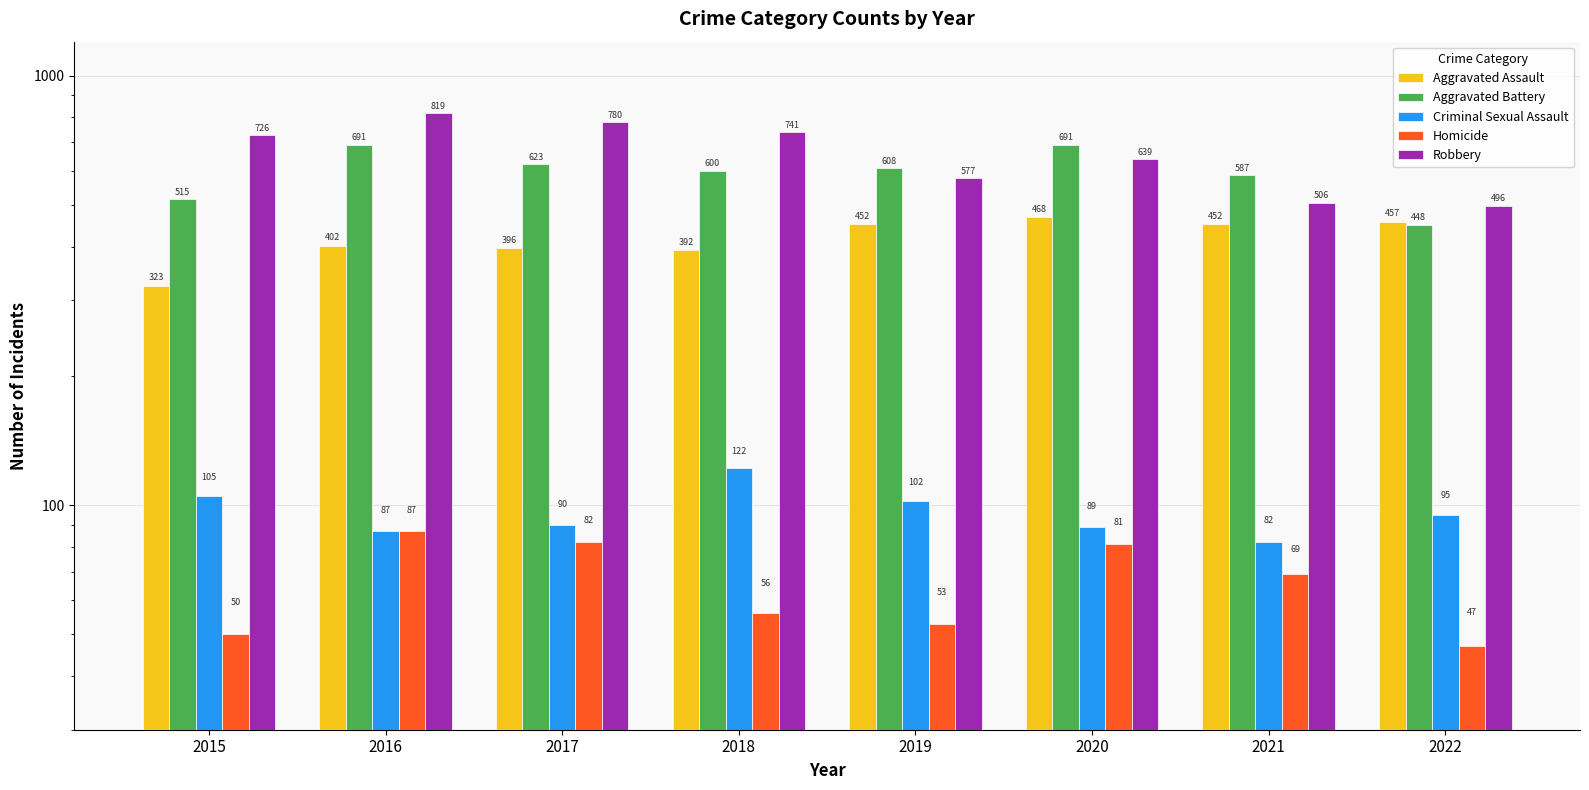

At how many categories does at least one series exceed 241?

8